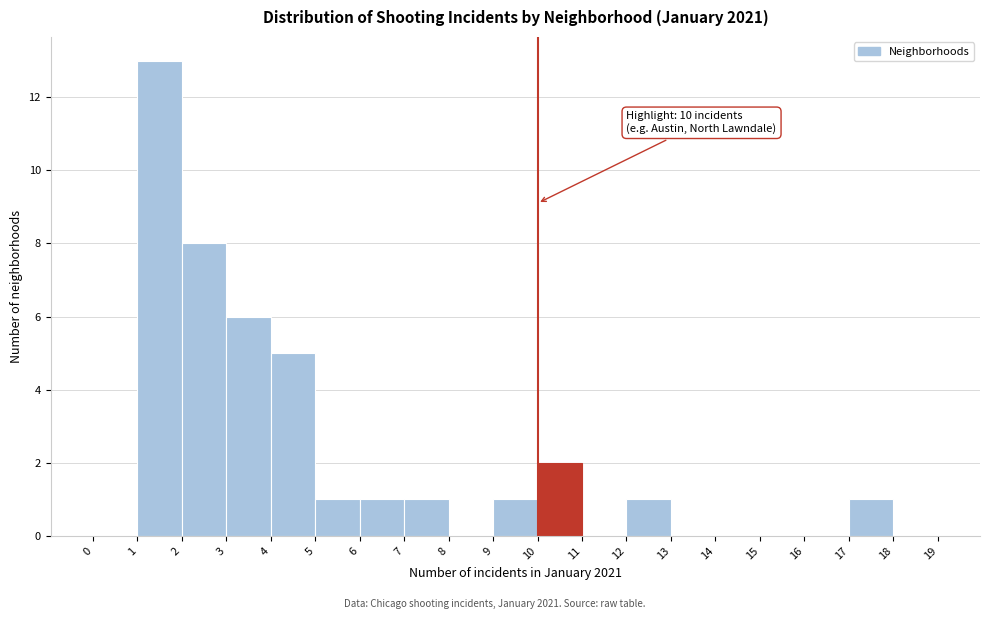

Which range on the x-axis has the tallest bar?

1 to 2